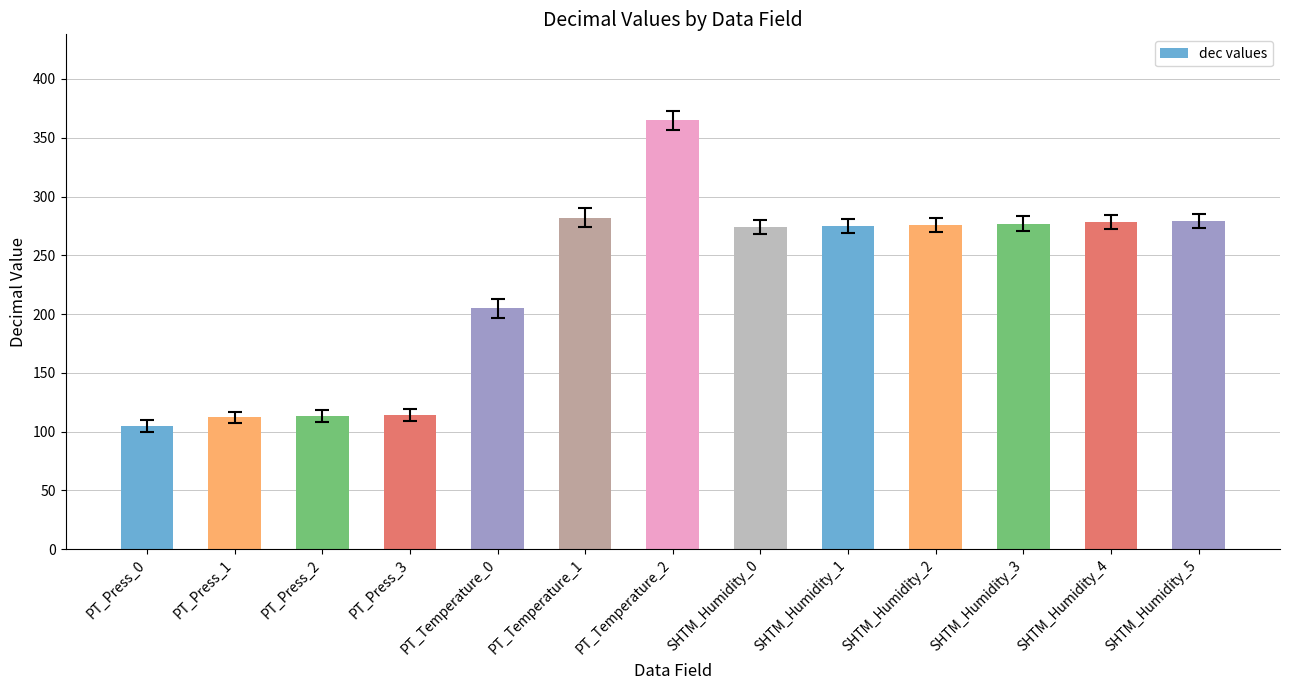

Are the bars grouped side by side (vs. stacked)?

No